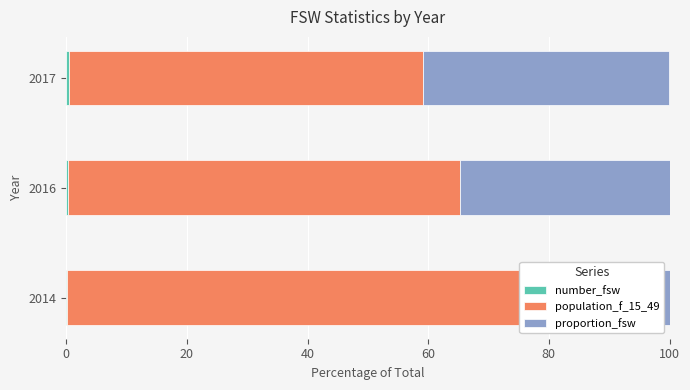

Reading left to right, what are all the values shown in this chart?

number_fsw: 0.2	0.3	0.4
population_f_15_49: 81.0	64.9	58.7
proportion_fsw: 18.8	34.7	40.9